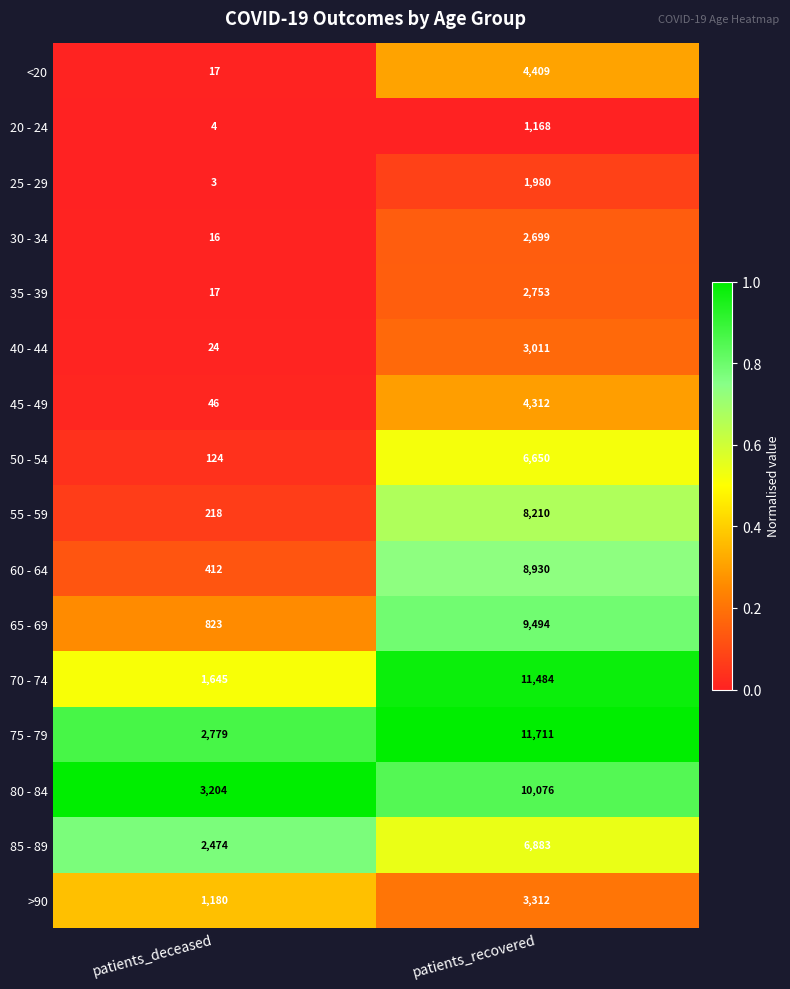

Read the 80 - 84 value at patients_deceased.

3204